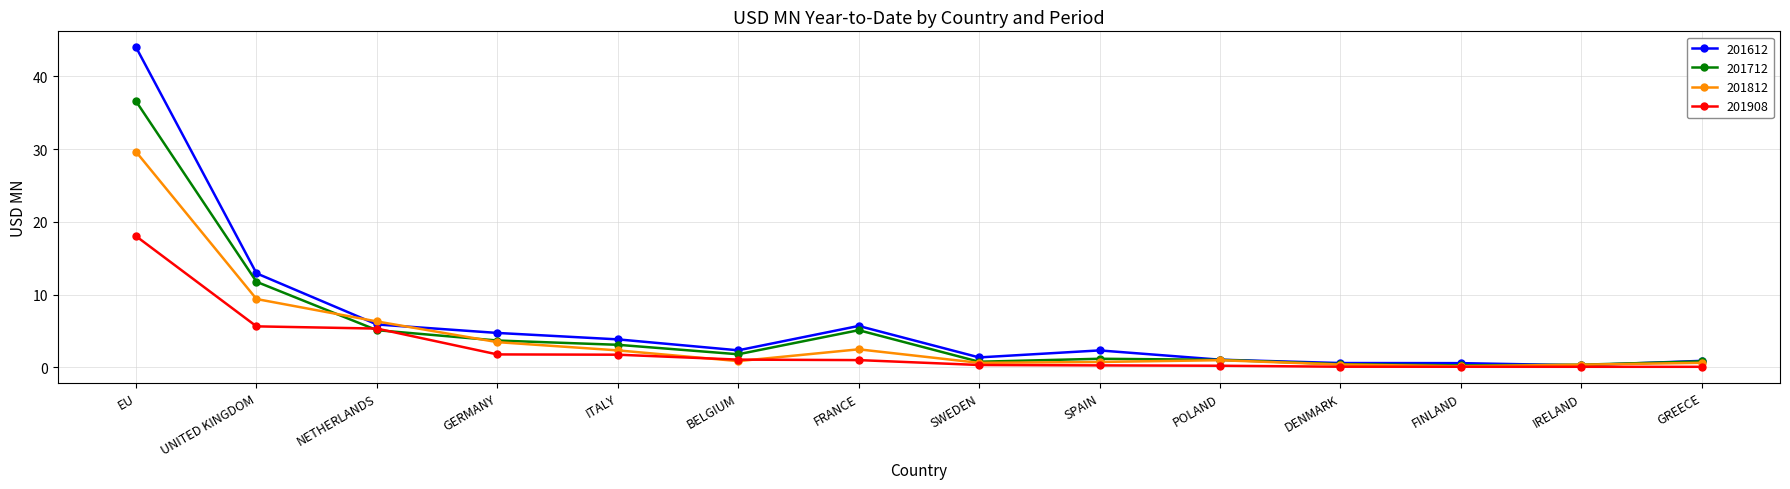

How many lines are shown in the chart?

4